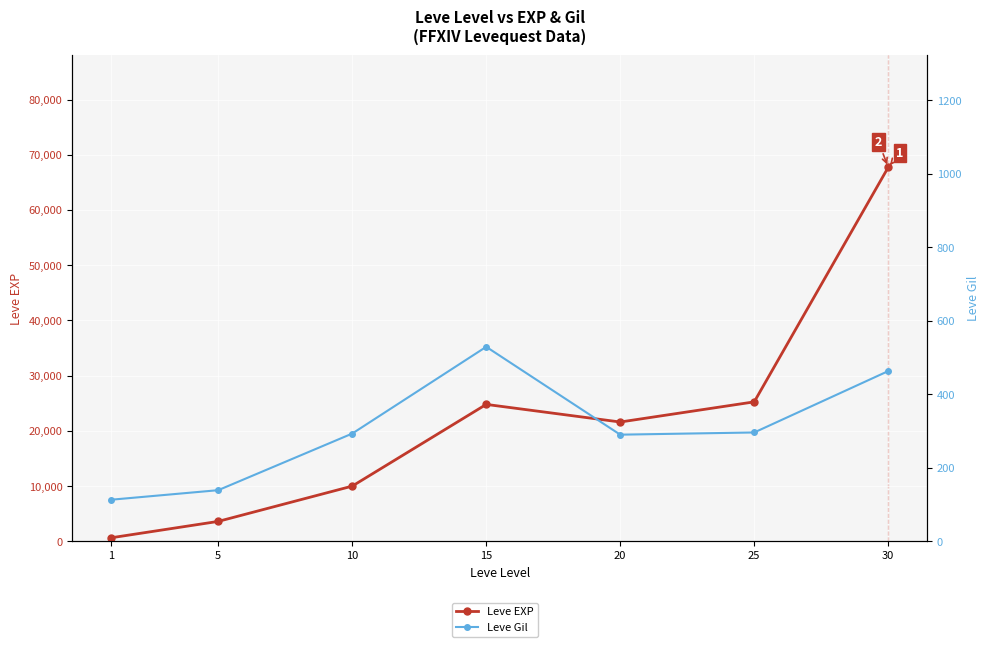

What is the spread (max minus min) of values at 5?

3461